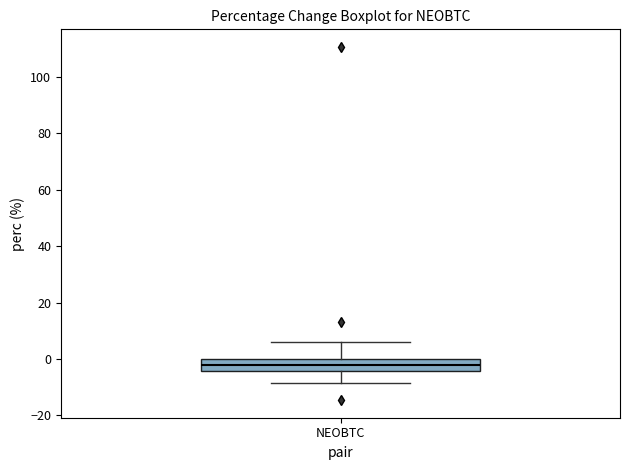

Transcribe this box plot: give where the median line is, the range the box spans, and where the two whiskers end, as read against the y-axis. The values are not printed on the chart, so give them approximately, as read against the axis.

median -2, box -4 to 0, whiskers -8 to 6